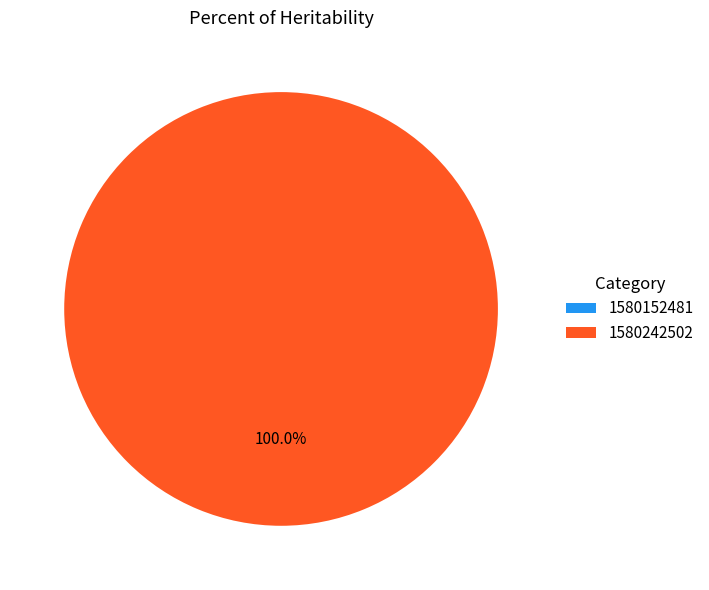

How many segments does this pie chart have?

2